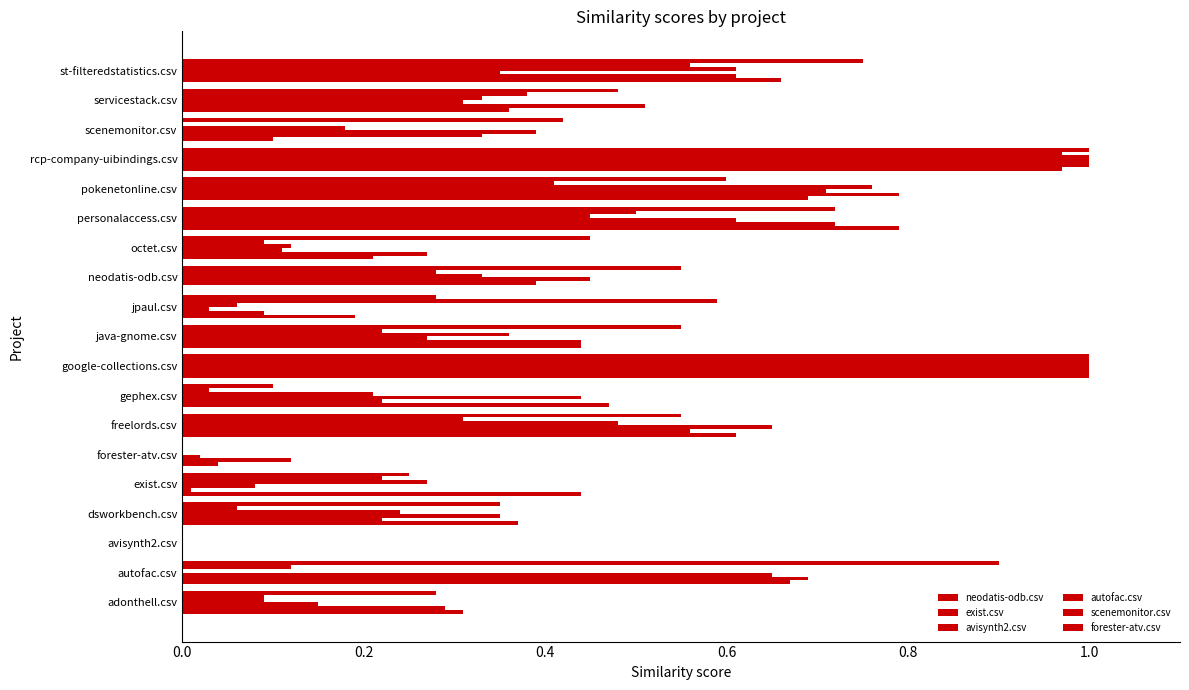

How many data points does each series have?

19